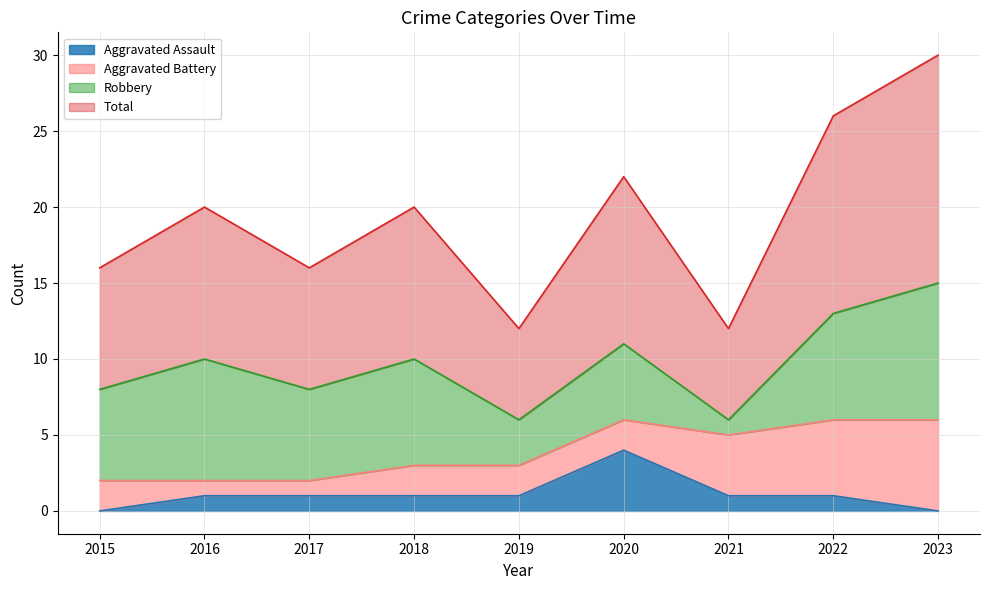

In Total, how many points are higher than both neighbors (excluding endpoints)?

3